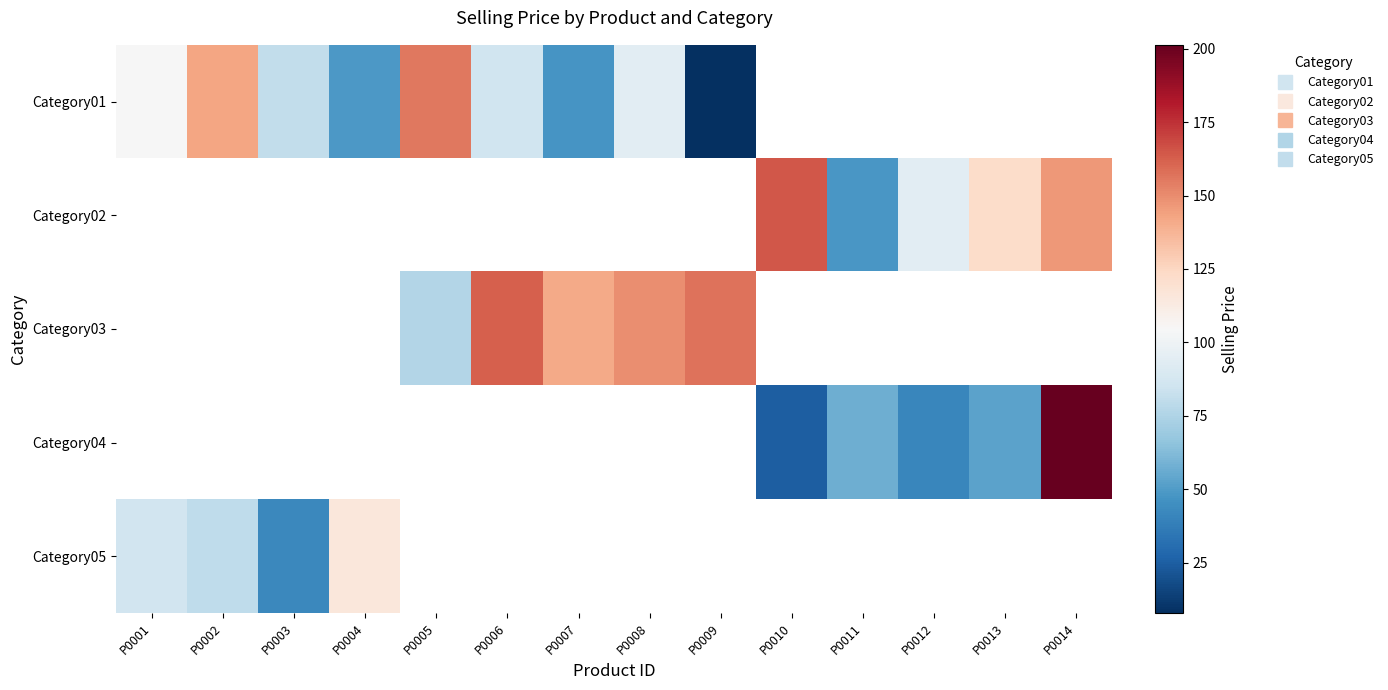

What is the spread (max minus min) of values at P0009?

149.1